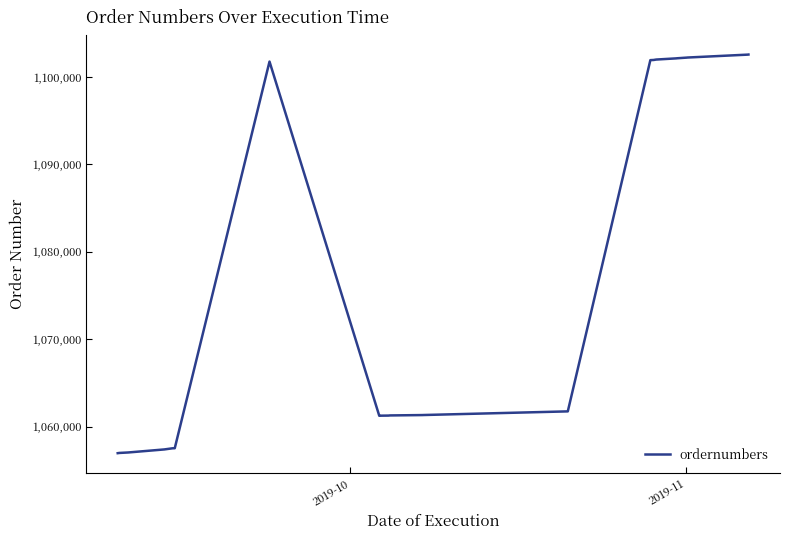

What is the smallest value displayed?

1056952